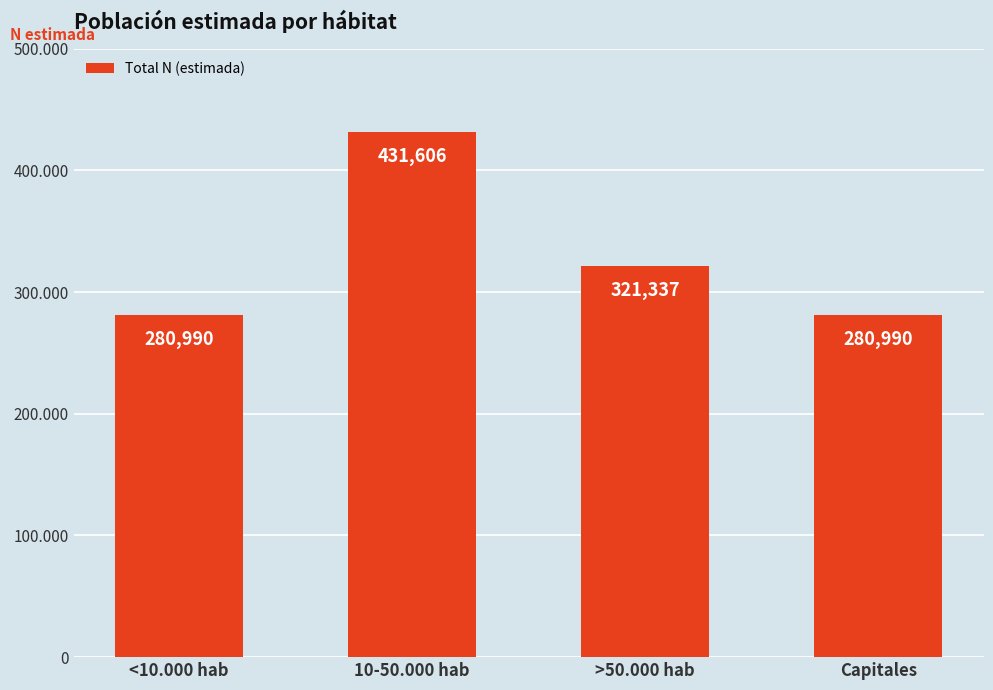

What is the change in value from <10.000 hab to >50.000 hab?

+40347